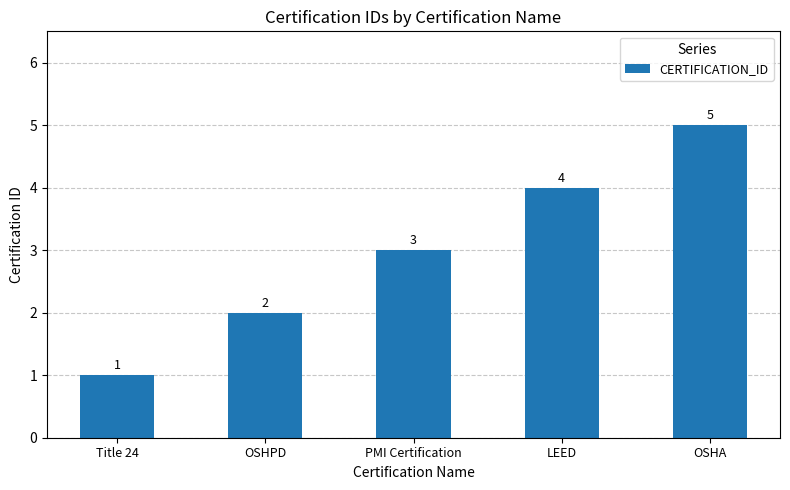

Is it true that the value at PMI Certification is 3?

True